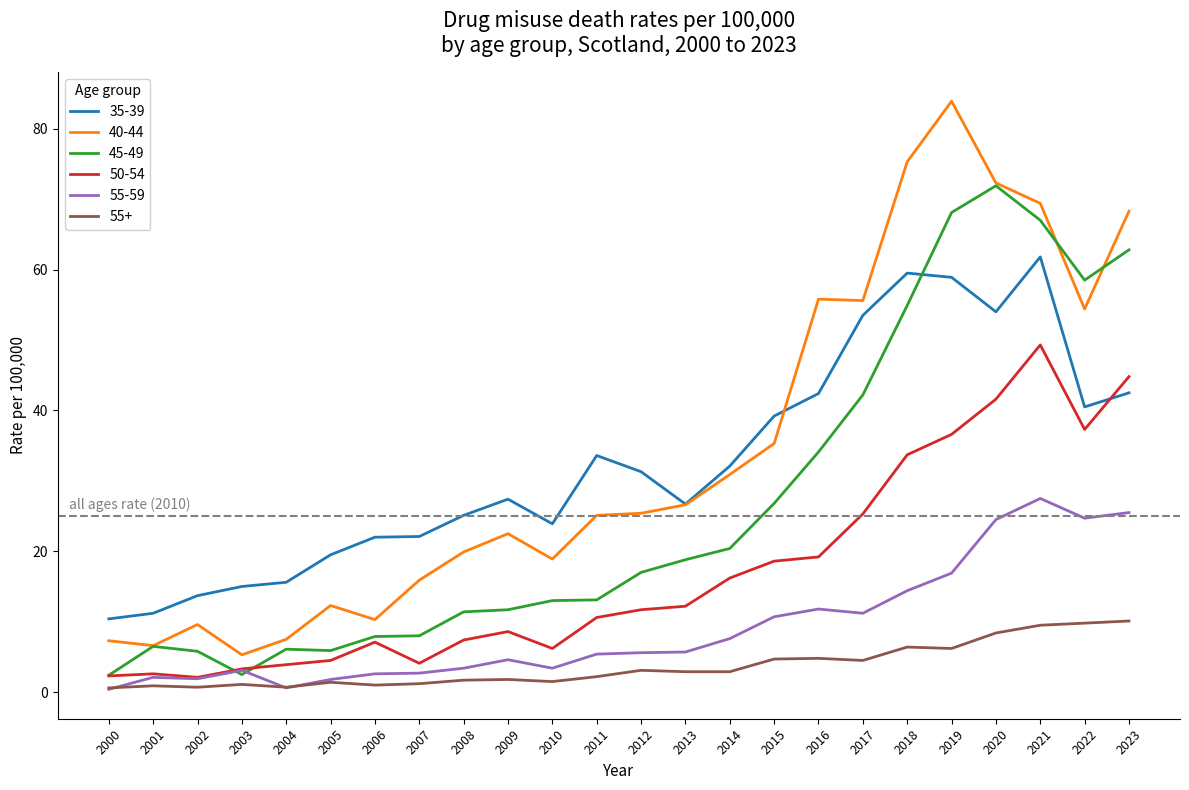

The 40-44 series shows 35.3 at 2015. True or false?

True